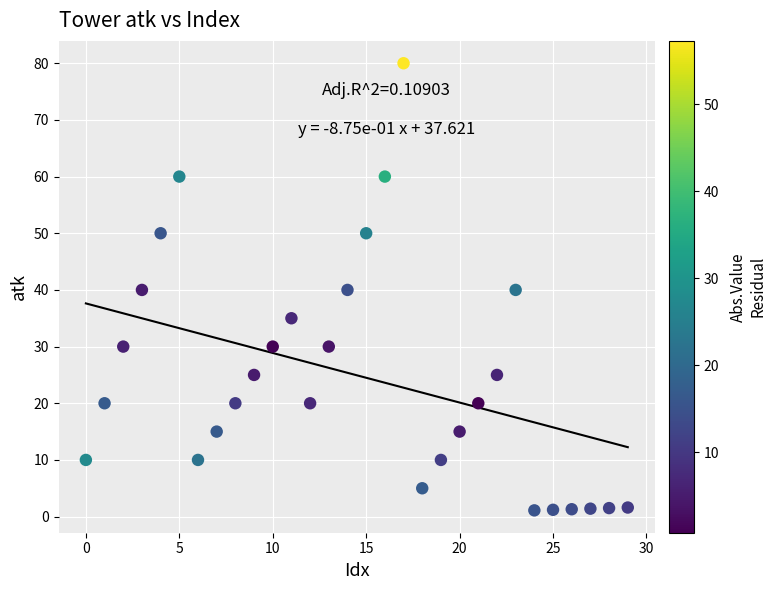

What is the range of Y values (max minus min)?

78.9